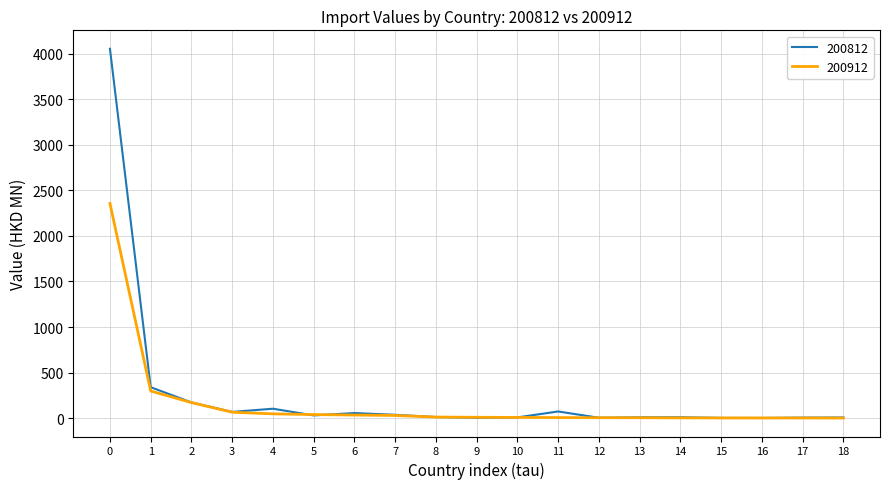

List the series in order of their peak value, highest first.

200812, 200912